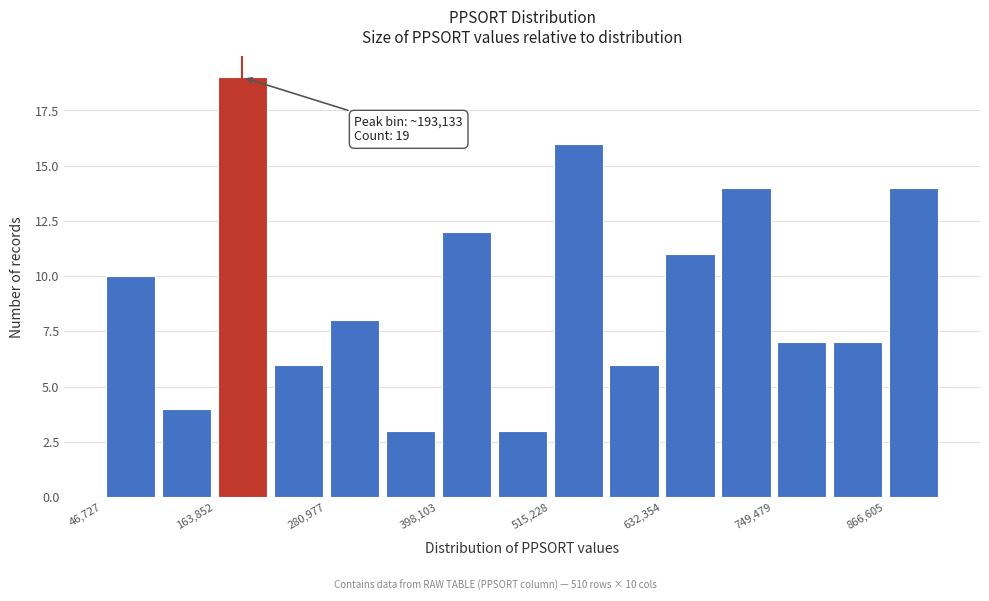

Read against the x-axis, roughly where is the centre of the tallest bar?

200000